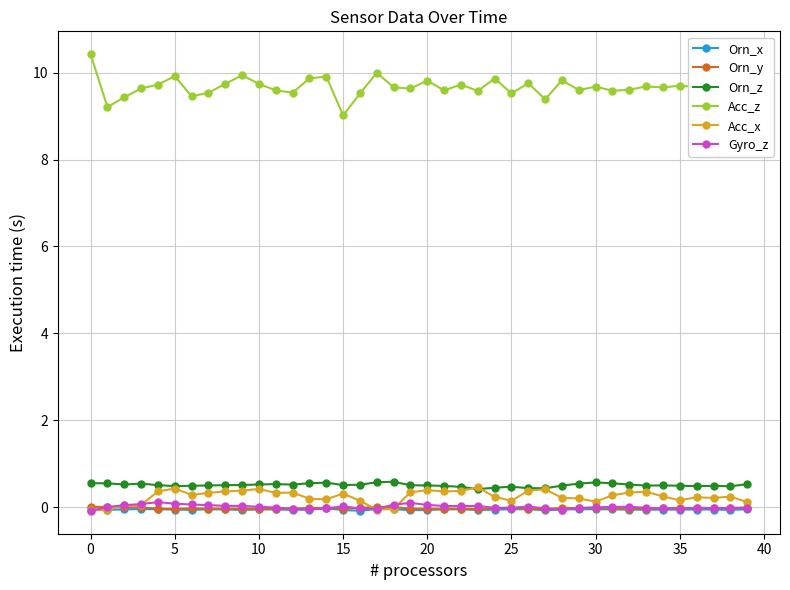

Which series has the largest range (max minus min)?

Acc_z